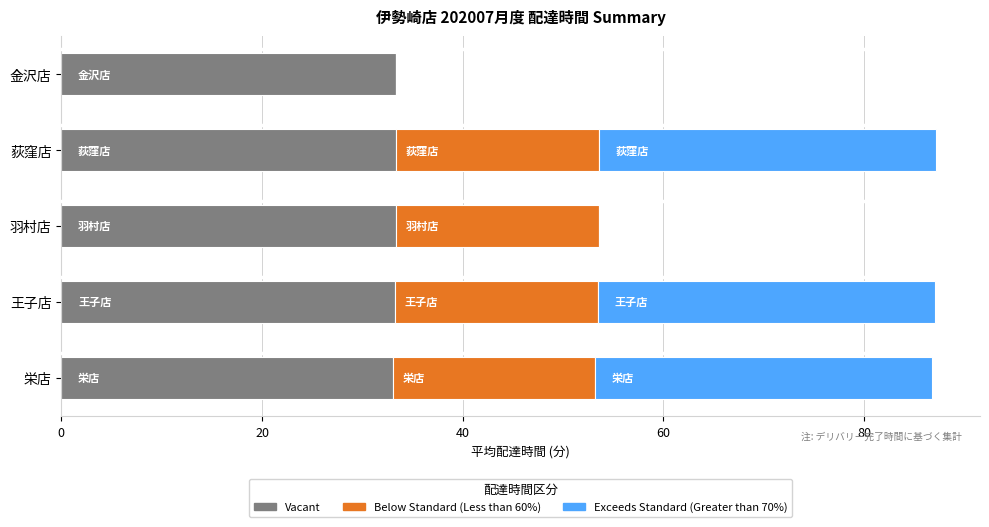

What is the sum of the Vacant values at 荻窪店 and 金沢店?

66.7